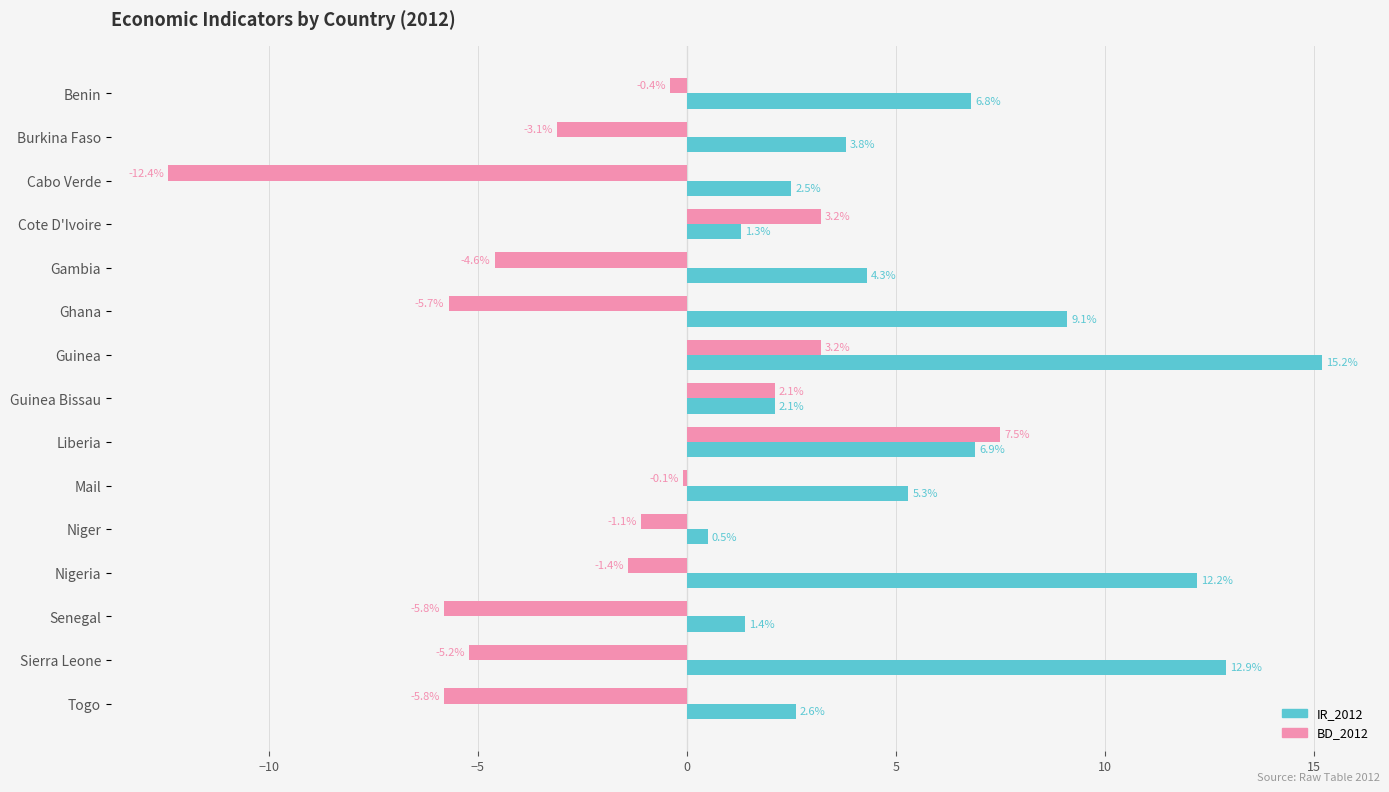

Which series has the largest total across all categories?

IR_2012